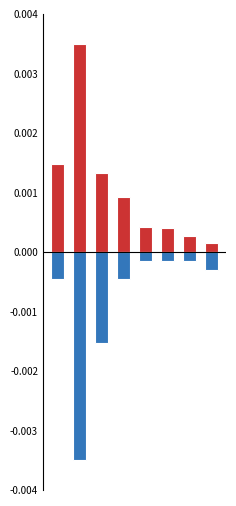

True or false: LOC has a value of 0.0 at 2.

False